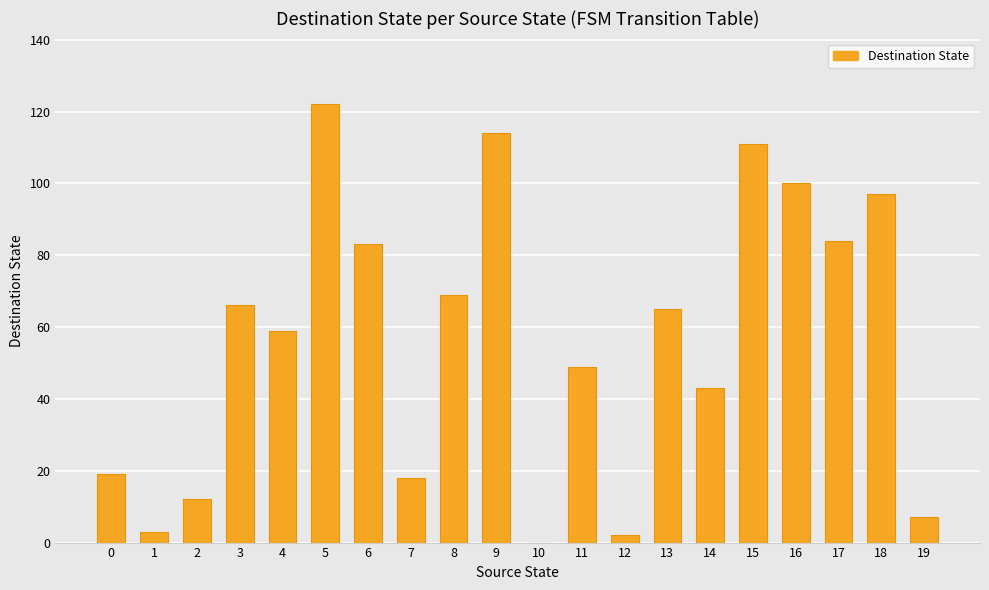

True or false: the data shows 36 at 13.

False